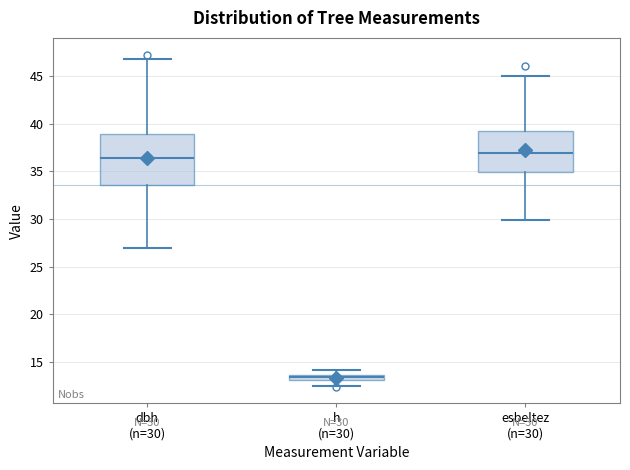

Which box is the tallest, from its lower edge to its upper edge?

dbh (n=30)